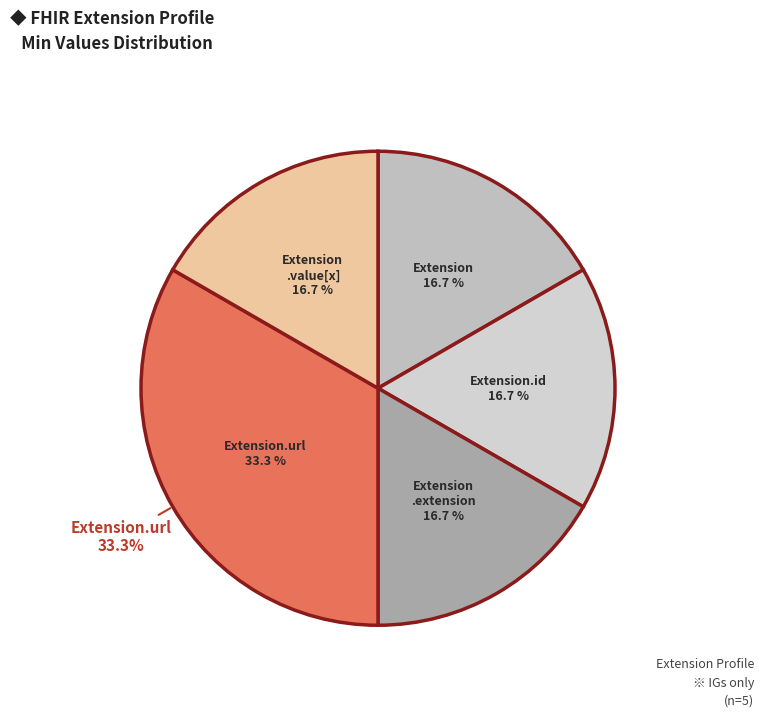

How many segments does this pie chart have?

5